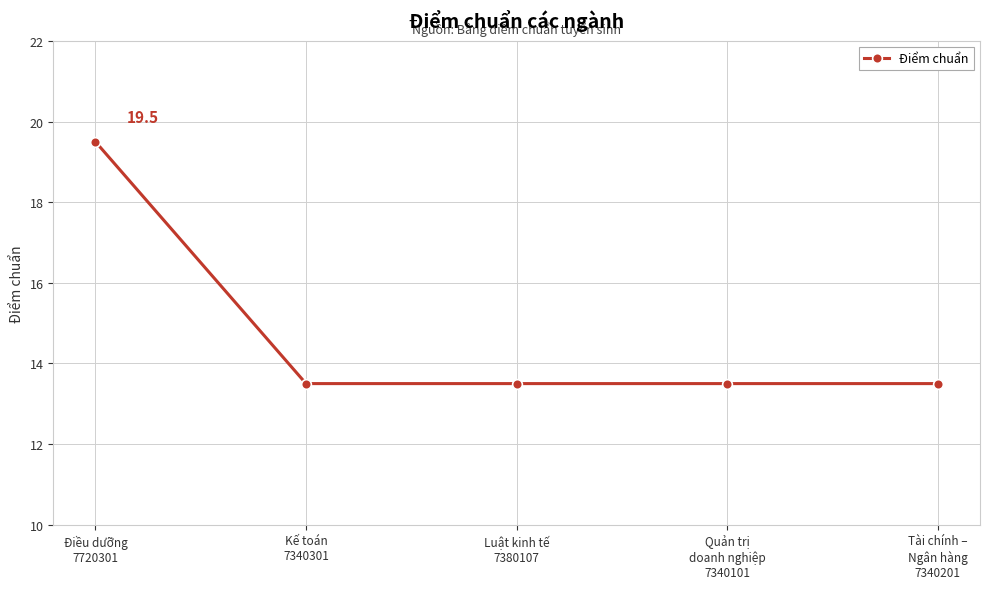

Reading right to left, list all the values displayed in this chart.

Tài chính –
Ngân hàng
7340201=13.5	Quản trị
doanh nghiệp
7340101=13.5	Luật kinh tế
7380107=13.5	Kế toán
7340301=13.5	Điều dưỡng
7720301=19.5